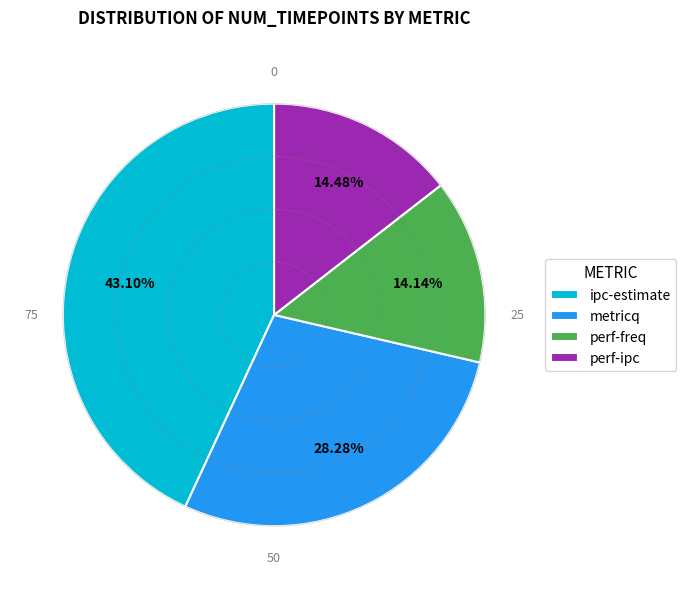

Approximately how many times larger is the value at ipc-estimate compared to perf-freq?

3.0